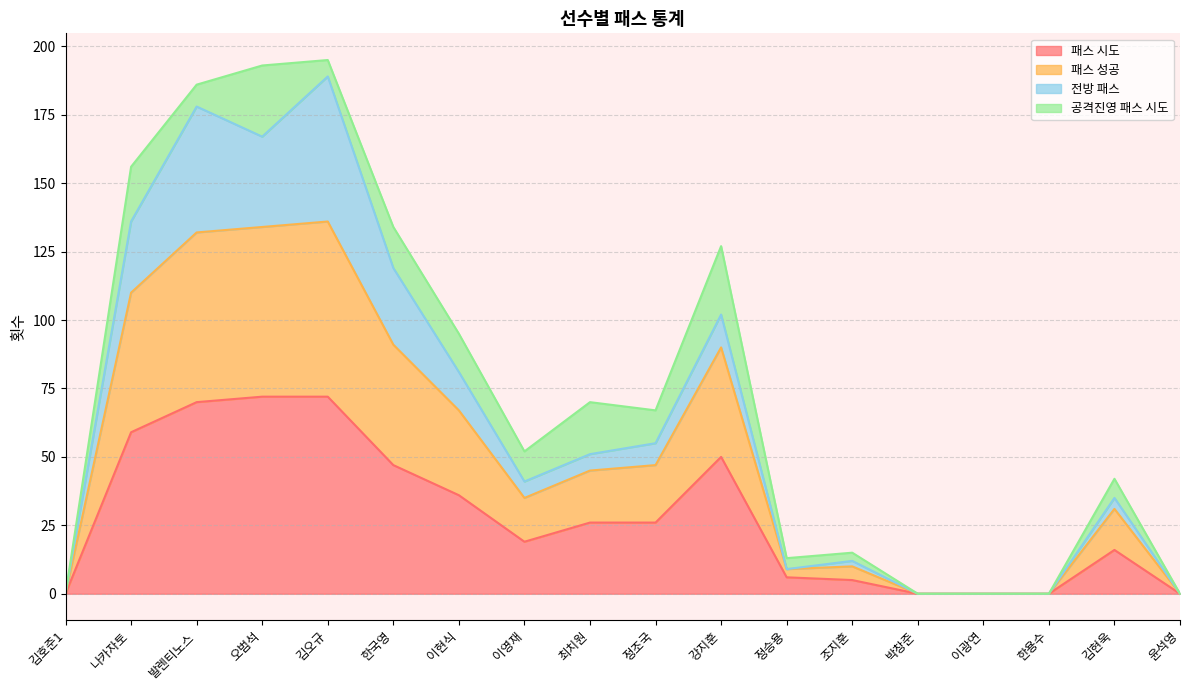

What is the highest value of the 패스 시도 series?

72